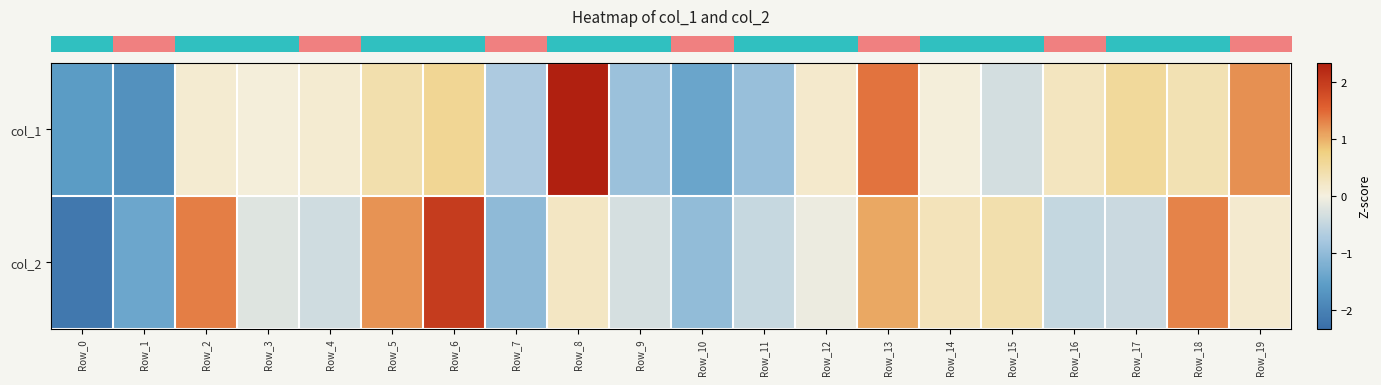

What is the total value across all series at Row_7?

-1.8